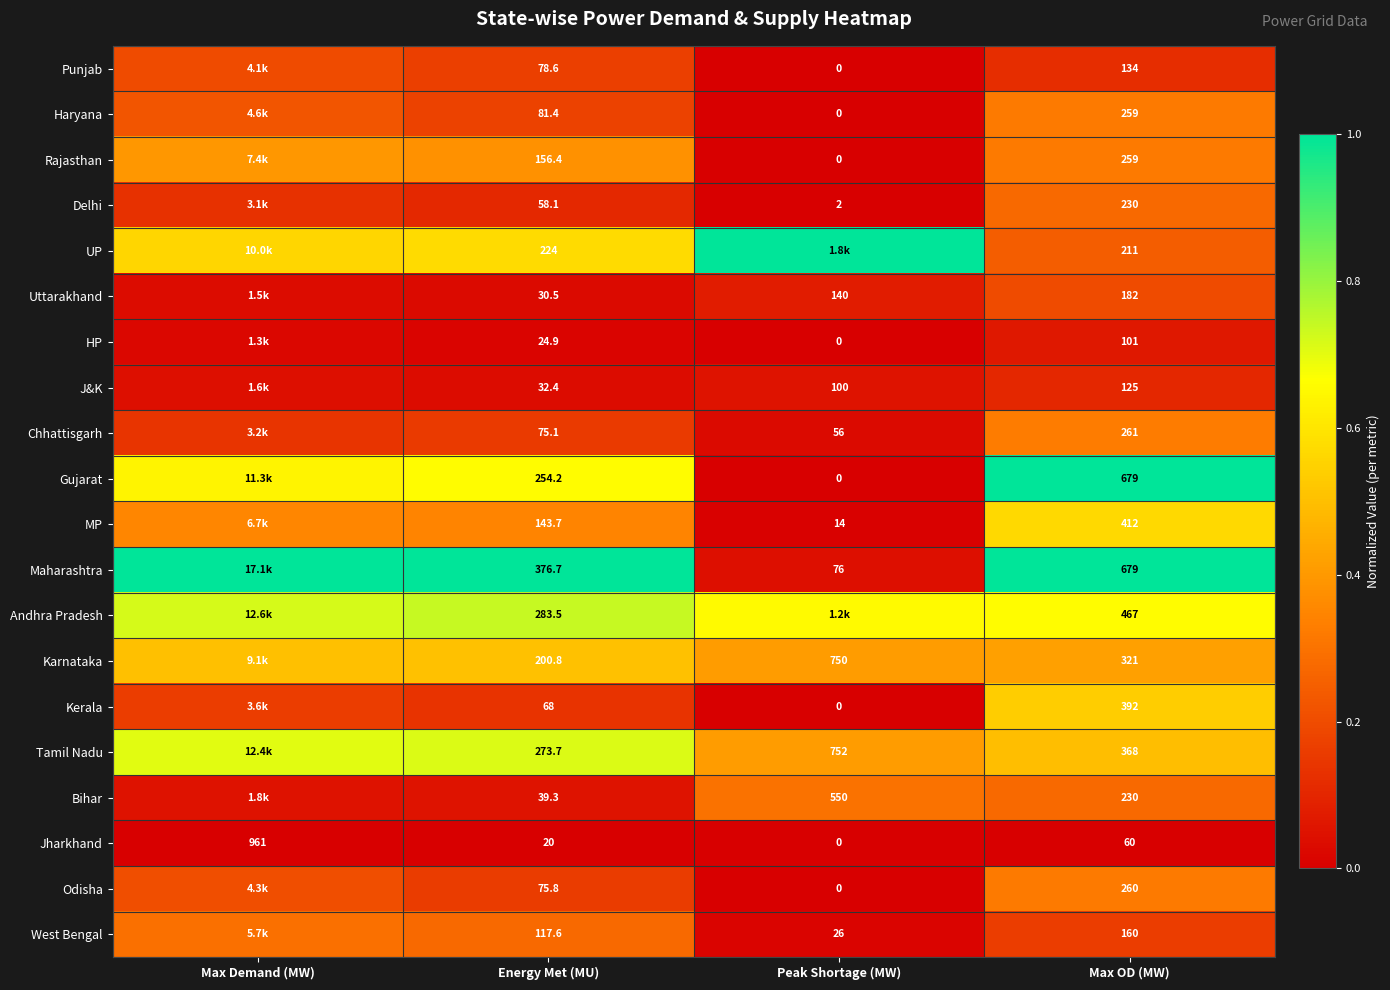

Rank the series at Energy Met (MU) from lowest to highest value.

Jharkhand, HP, Uttarakhand, J&K, Bihar, Delhi, Kerala, Chhattisgarh, Odisha, Punjab, Haryana, West Bengal, MP, Rajasthan, Karnataka, UP, Gujarat, Tamil Nadu, Andhra Pradesh, Maharashtra